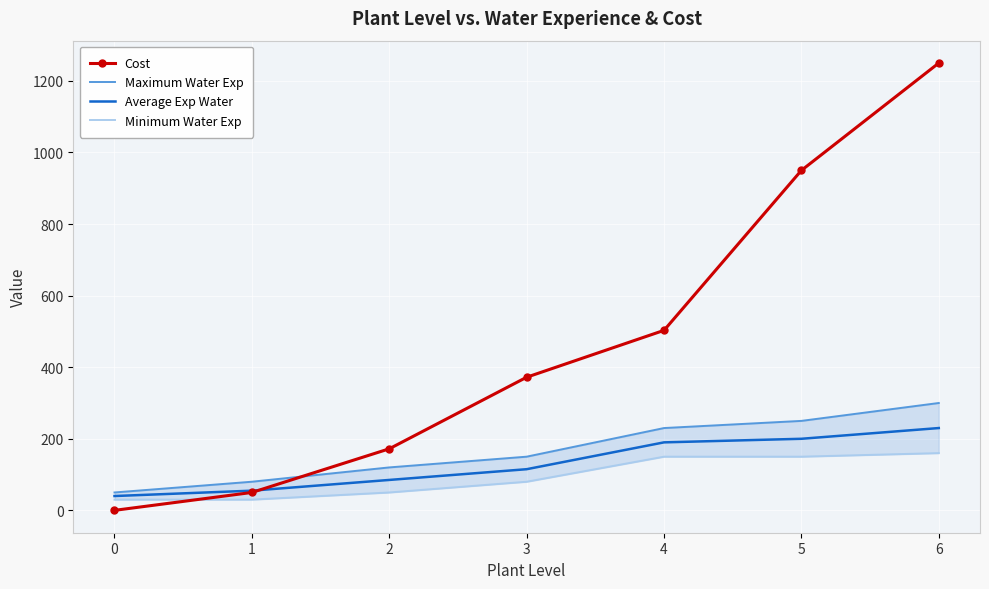

True or false: Cost and Average Exp Water cross at least once.

True